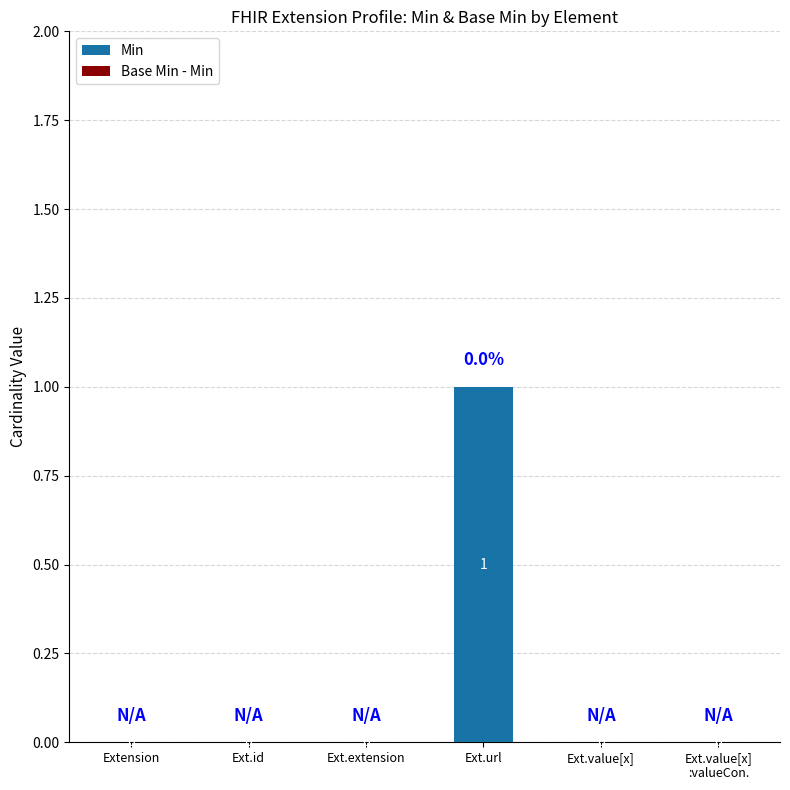

What is the change in value from Ext.extension to Ext.url?

+1